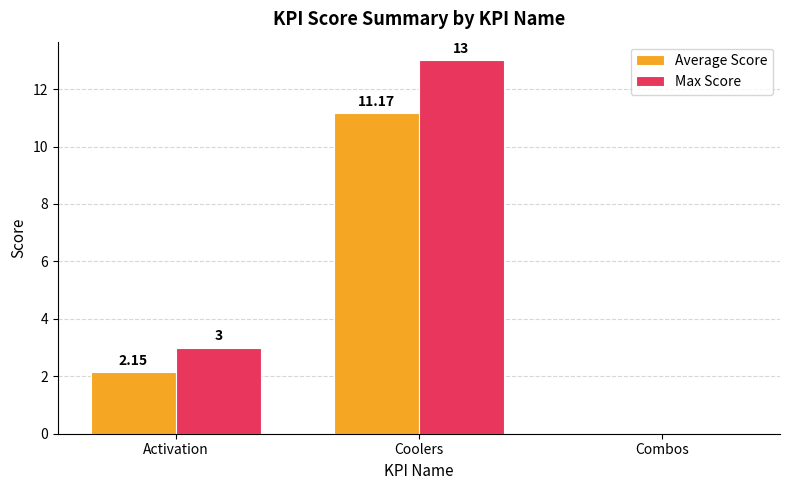

Which category has the highest value in the Average Score series?

Coolers